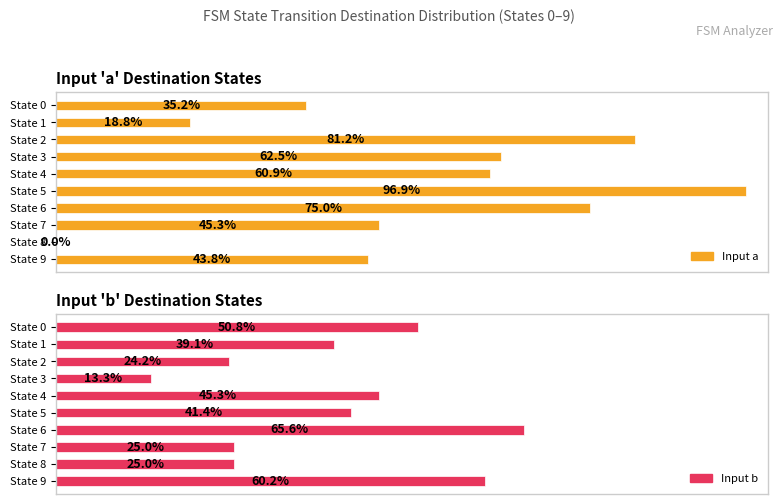

What is the highest value of the Input a series?

96.9